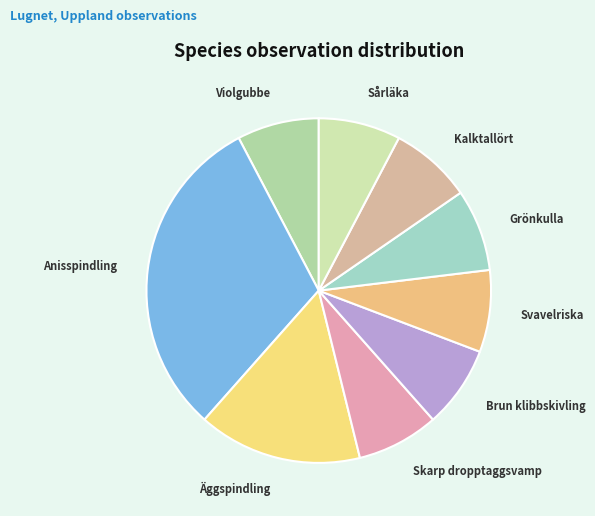

How many segments does this pie chart have?

9